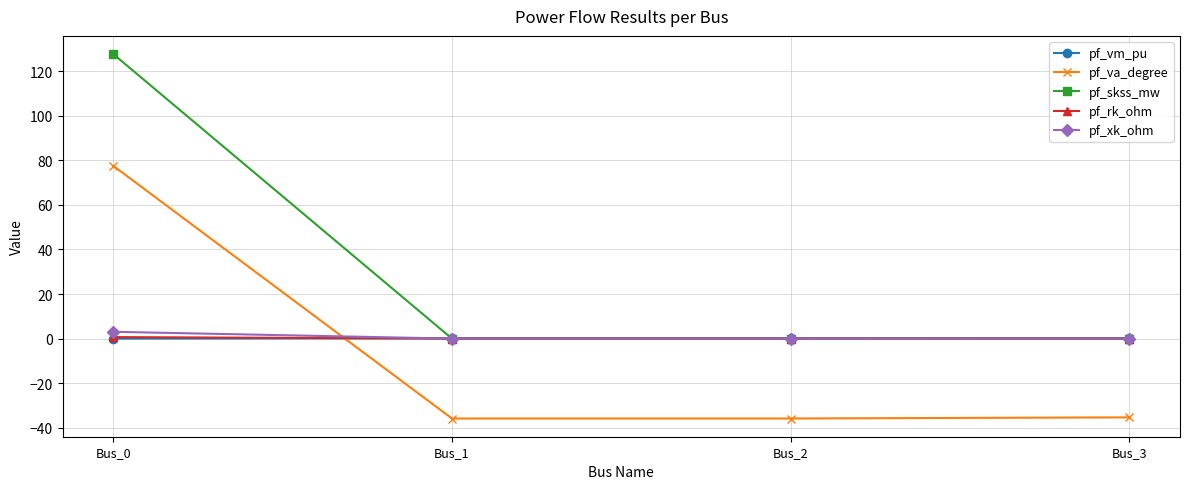

At which category is the sum across all series the highest?

Bus_0